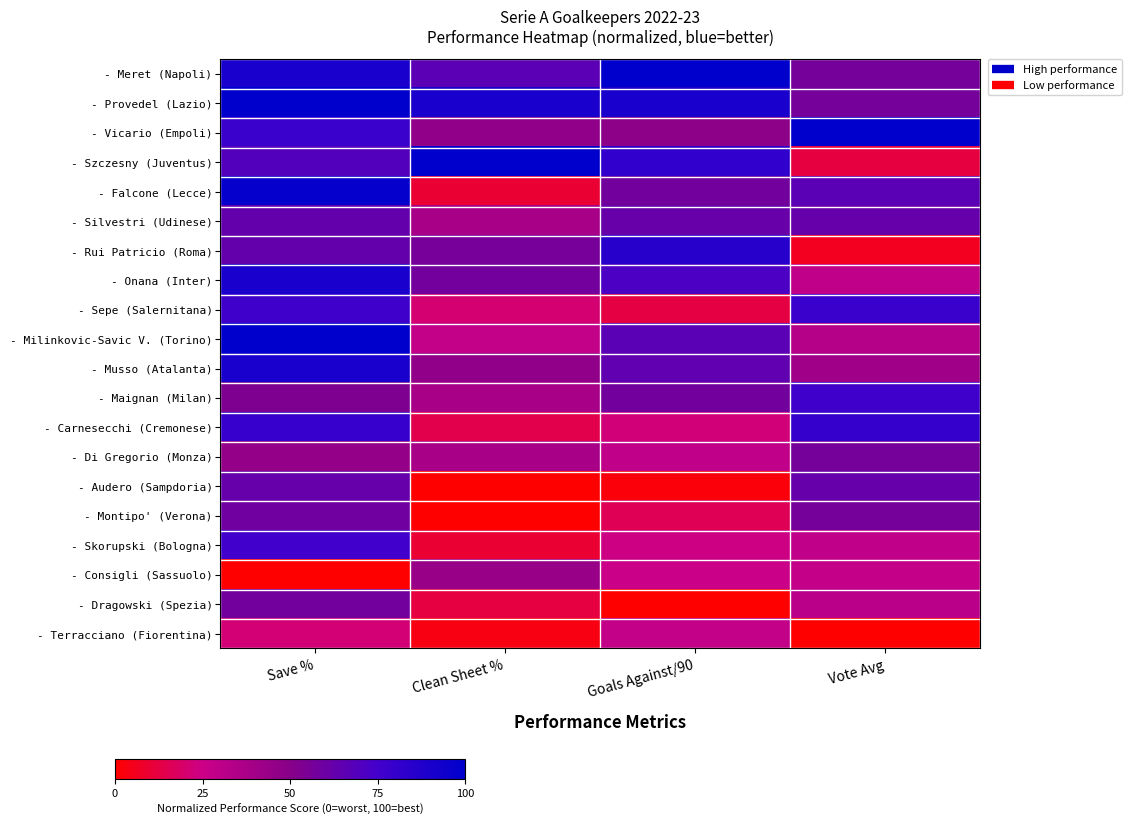

Rank the series by their maximum value, from highest to lowest.

- Meret (Napoli), - Provedel (Lazio), - Vicario (Empoli), - Szczesny (Juventus), - Milinkovic-Savic V. (Torino), - Falcone (Lecce), - Onana (Inter), - Musso (Atalanta), - Rui Patricio (Roma), - Carnesecchi (Cremonese), - Sepe (Salernitana), - Maignan (Milan), - Skorupski (Bologna), - Silvestri (Udinese), - Audero (Sampdoria), - Montipo' (Verona), - Dragowski (Spezia), - Di Gregorio (Monza), - Consigli (Sassuolo), - Terracciano (Fiorentina)